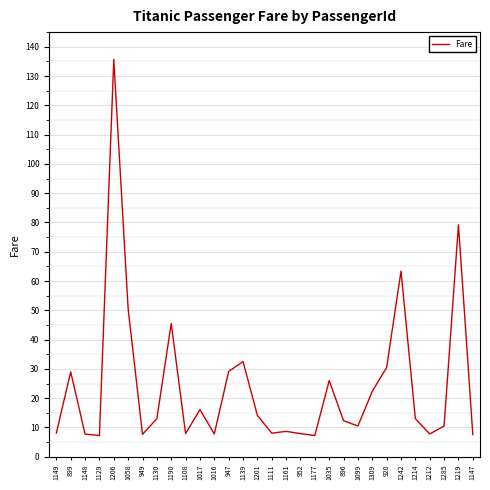

What is the change in value from 1149 to 1177?

-0.8